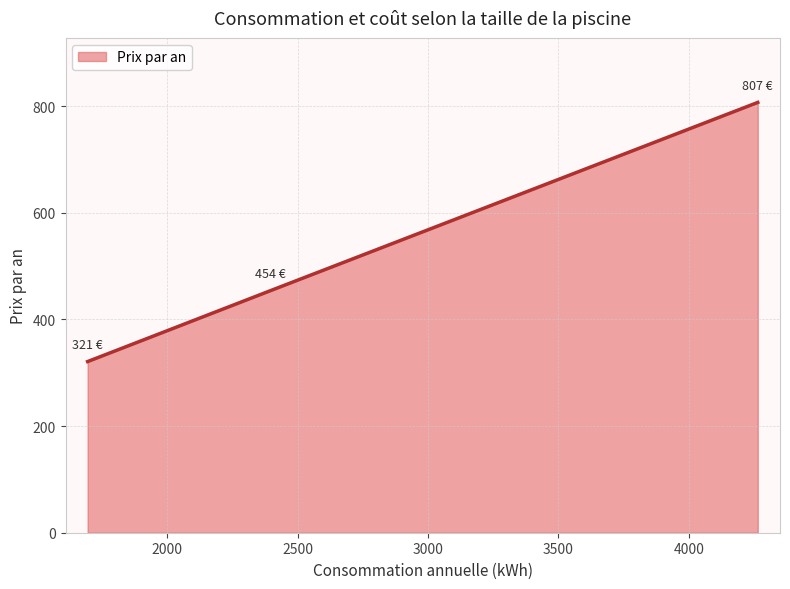

What is the minimum value shown in the chart?

321